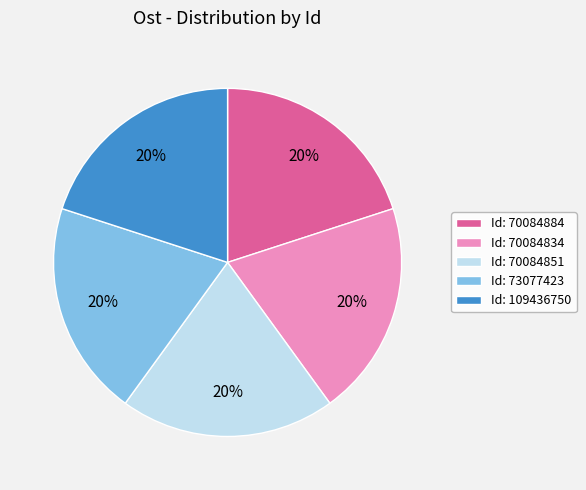

To the nearest percent, what is the combined percentage of Id: 70084884 and Id: 73077423?

40%